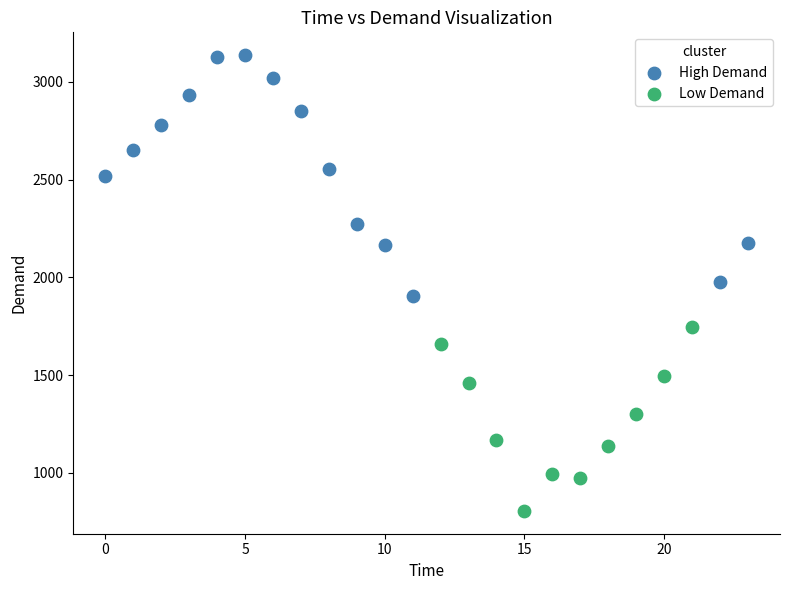

Which series contains the lowest Y value?

Low Demand